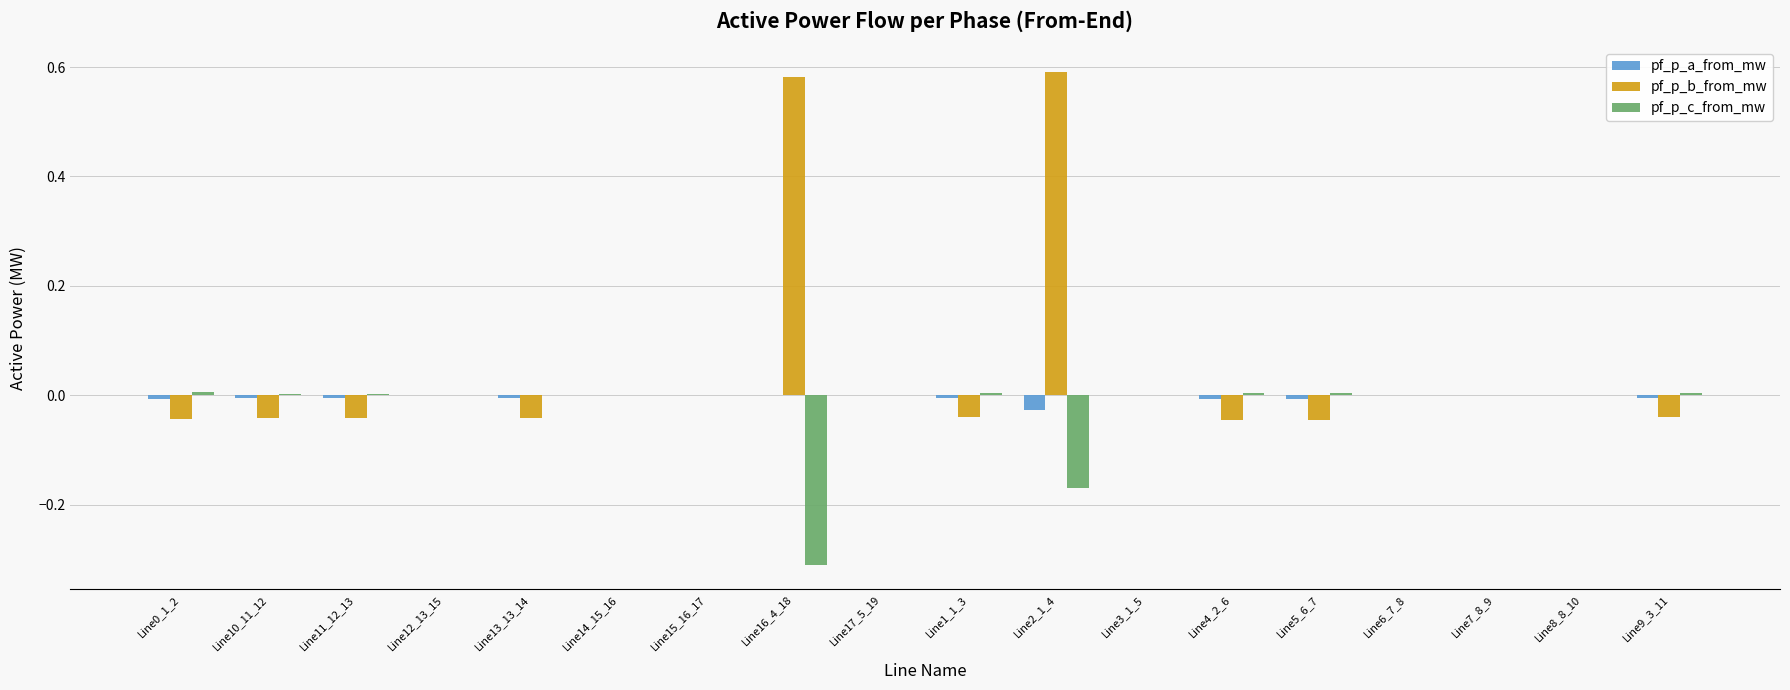

How many groups of bars are there?

18